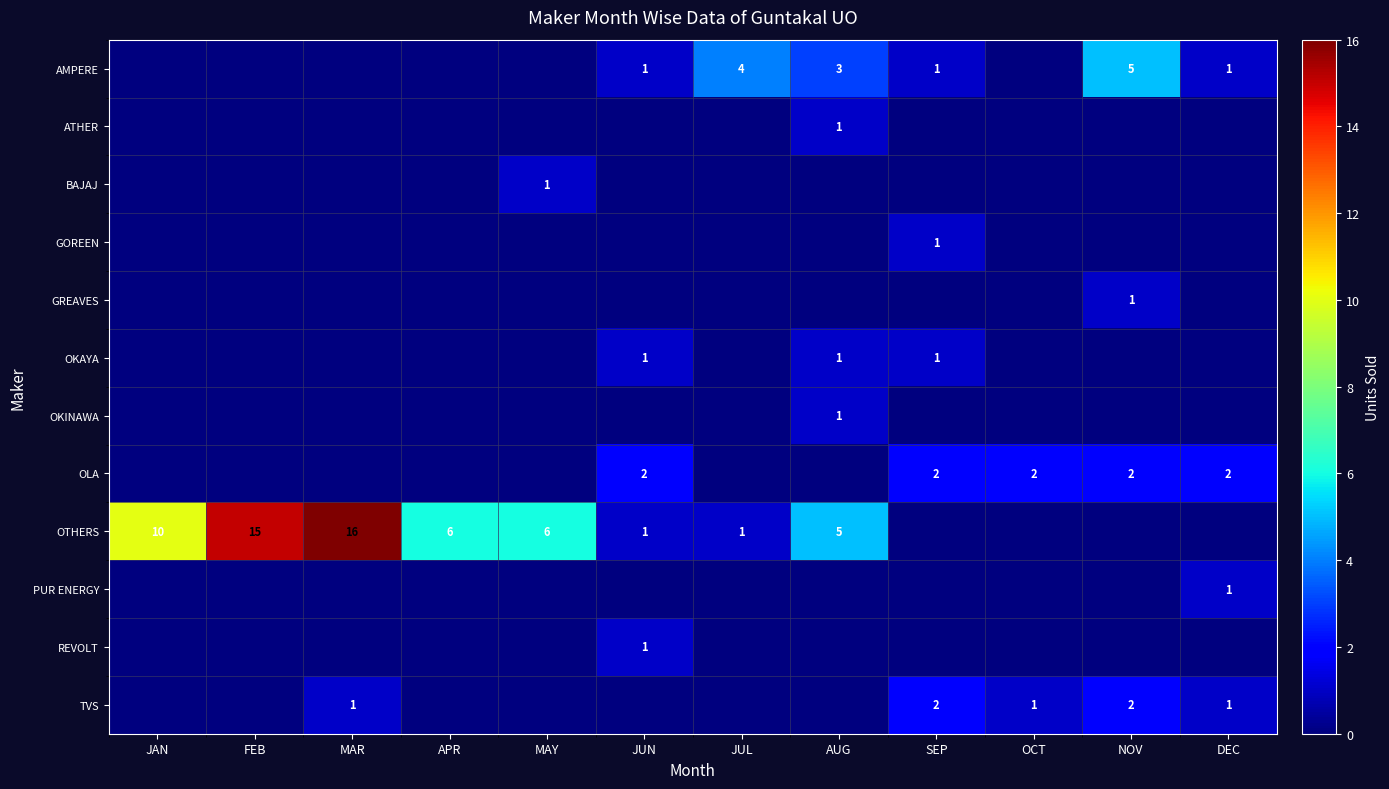

Is it true that OLA equals 3 at NOV?

False